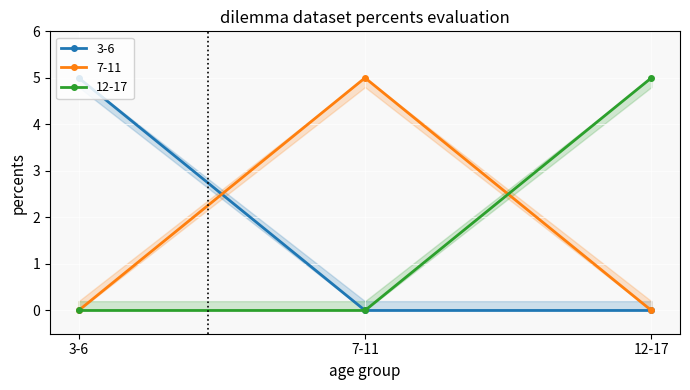

Reading right to left, list all the values displayed in this chart.

3-6: 12-17=0	7-11=0	3-6=5
7-11: 12-17=0	7-11=5	3-6=0
12-17: 12-17=5	7-11=0	3-6=0